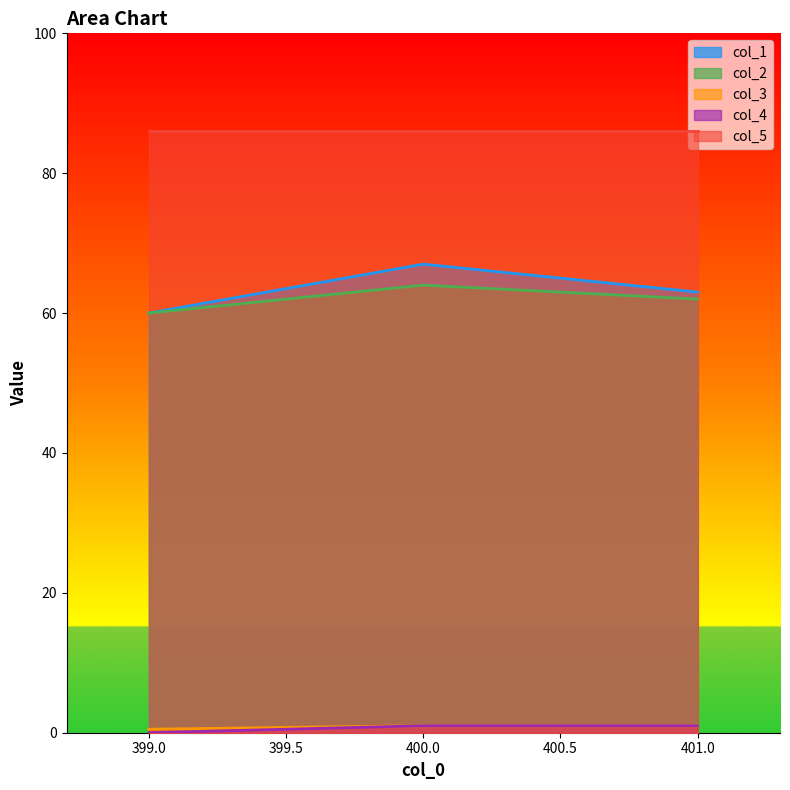

The col_2 series shows 107.0 at 401.0. True or false?

False